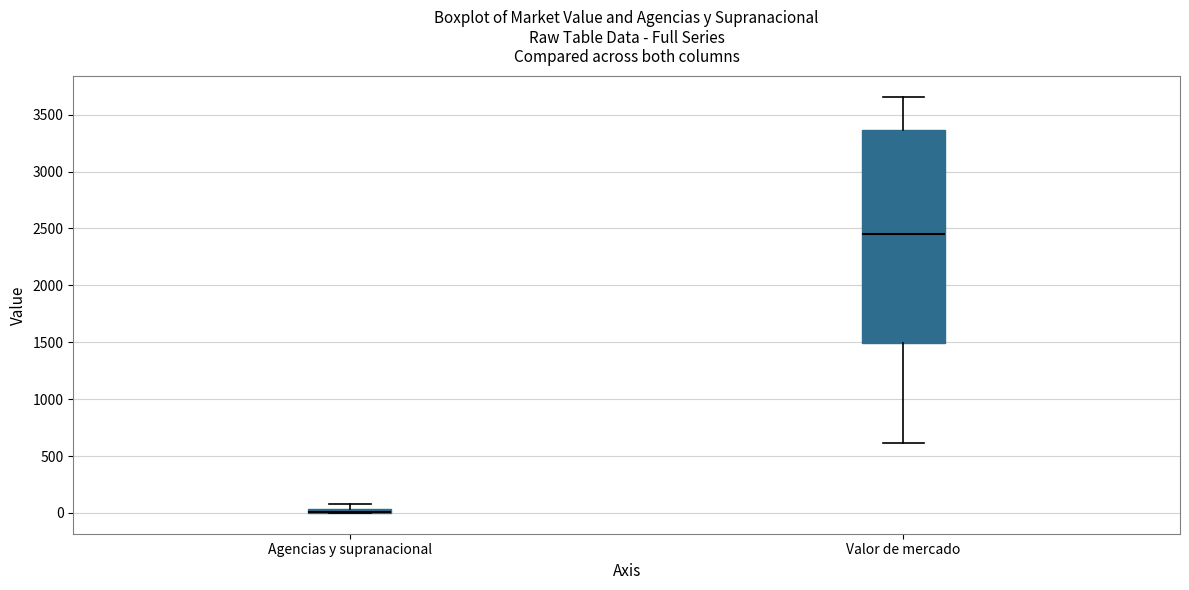

Which box is the tallest, from its lower edge to its upper edge?

Valor de mercado